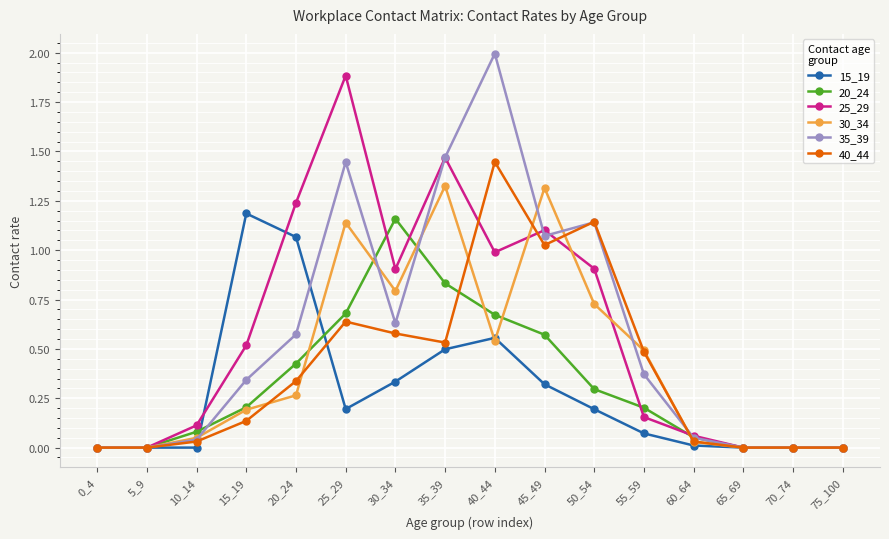

The value of 25_29 at 25_29 is 3.0. True or false?

False